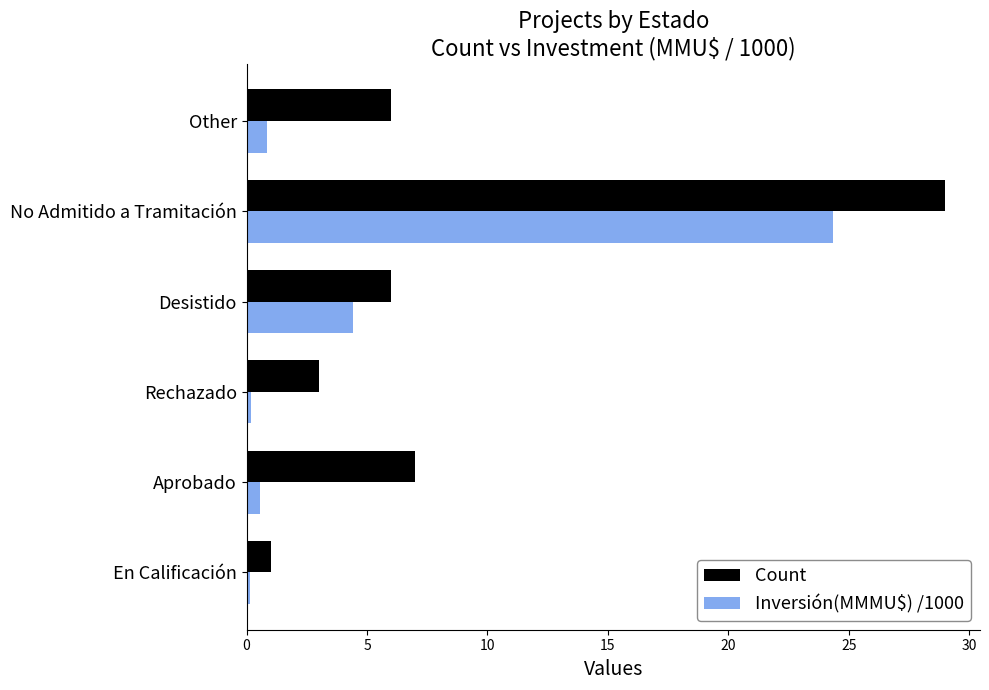

Rank the series by their maximum value, from lowest to highest.

Inversión(MMMU$) /1000, Count